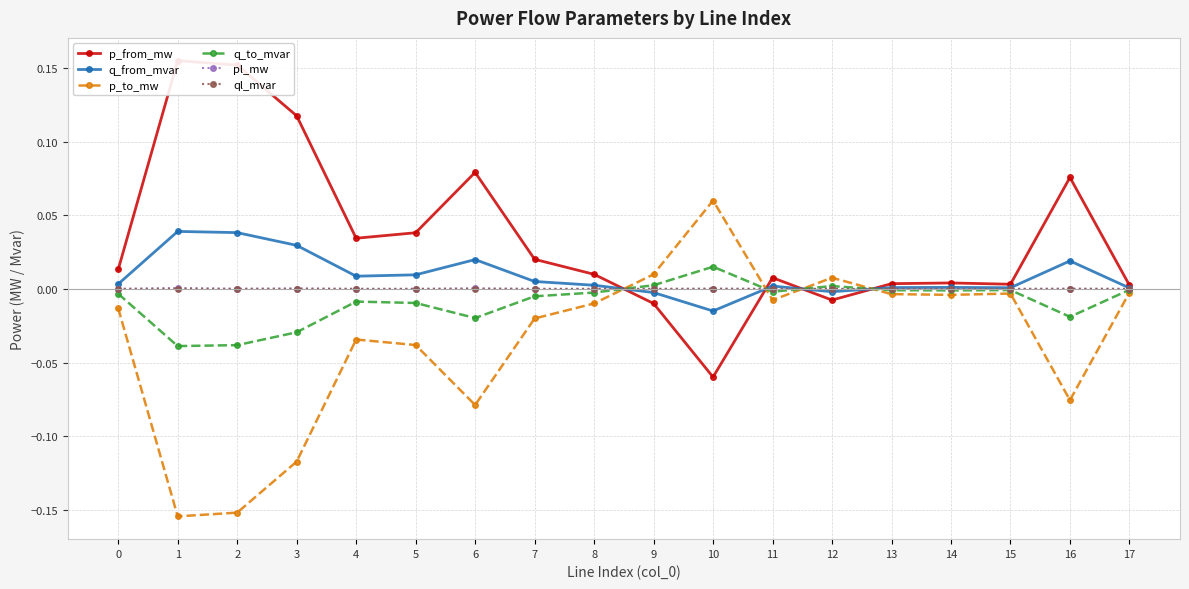

Reading right to left, what are all the values shown in this chart?

p_from_mw: 0.0	0.1	0.0	0.0	0.0	-0.0	0.0	-0.1	-0.0	0.0	0.0	0.1	0.0	0.0	0.1	0.2	0.2	0.0
q_from_mvar: 0.0	0.0	0.0	0.0	0.0	-0.0	0.0	-0.0	-0.0	0.0	0.0	0.0	0.0	0.0	0.0	0.0	0.0	0.0
p_to_mw: -0.0	-0.1	-0.0	-0.0	-0.0	0.0	-0.0	0.1	0.0	-0.0	-0.0	-0.1	-0.0	-0.0	-0.1	-0.2	-0.2	-0.0
q_to_mvar: -0.0	-0.0	-0.0	-0.0	-0.0	0.0	-0.0	0.0	0.0	-0.0	-0.0	-0.0	-0.0	-0.0	-0.0	-0.0	-0.0	-0.0
pl_mw: 0.0	0.0	0.0	0.0	0.0	0.0	0.0	0.0	0.0	0.0	0.0	0.0	0.0	0.0	0.0	0.0	0.0	0.0
ql_mvar: -0.0	0.0	-0.0	-0.0	-0.0	0.0	0.0	0.0	0.0	0.0	0.0	0.0	0.0	0.0	0.0	0.0	0.0	0.0